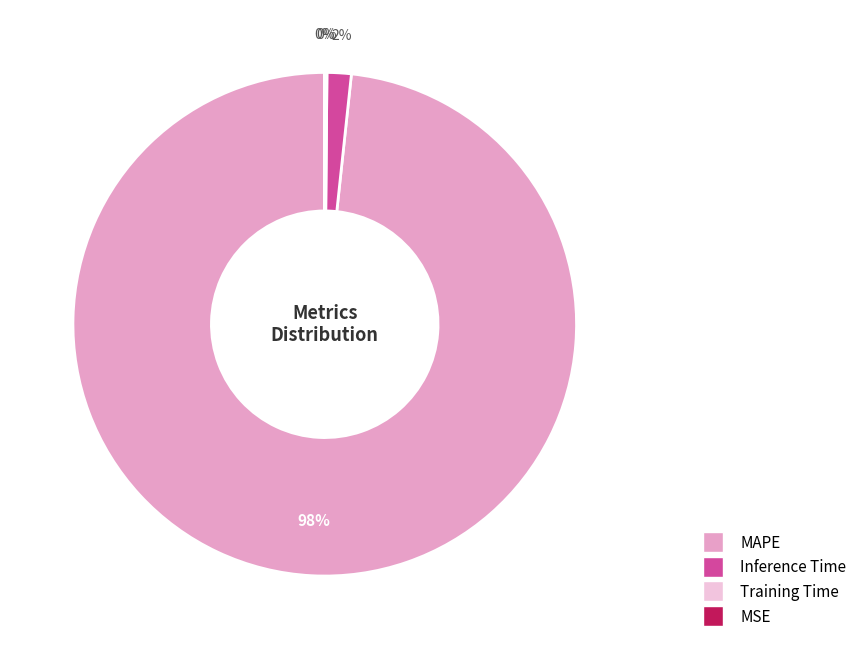

Combined, do MAPE and Inference Time account for over 50%?

Yes